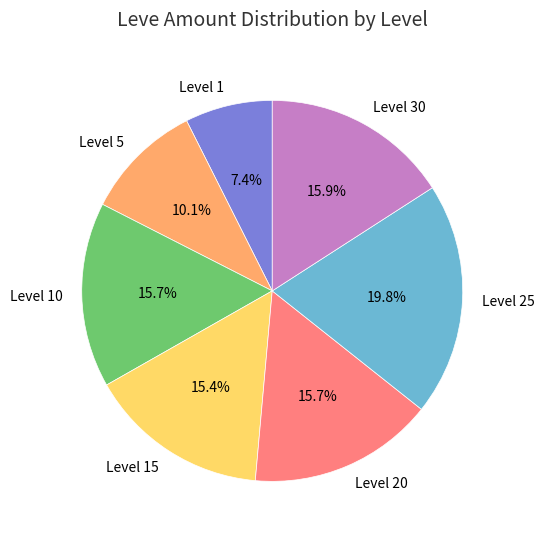

Is Level 5 the majority of the pie?

No